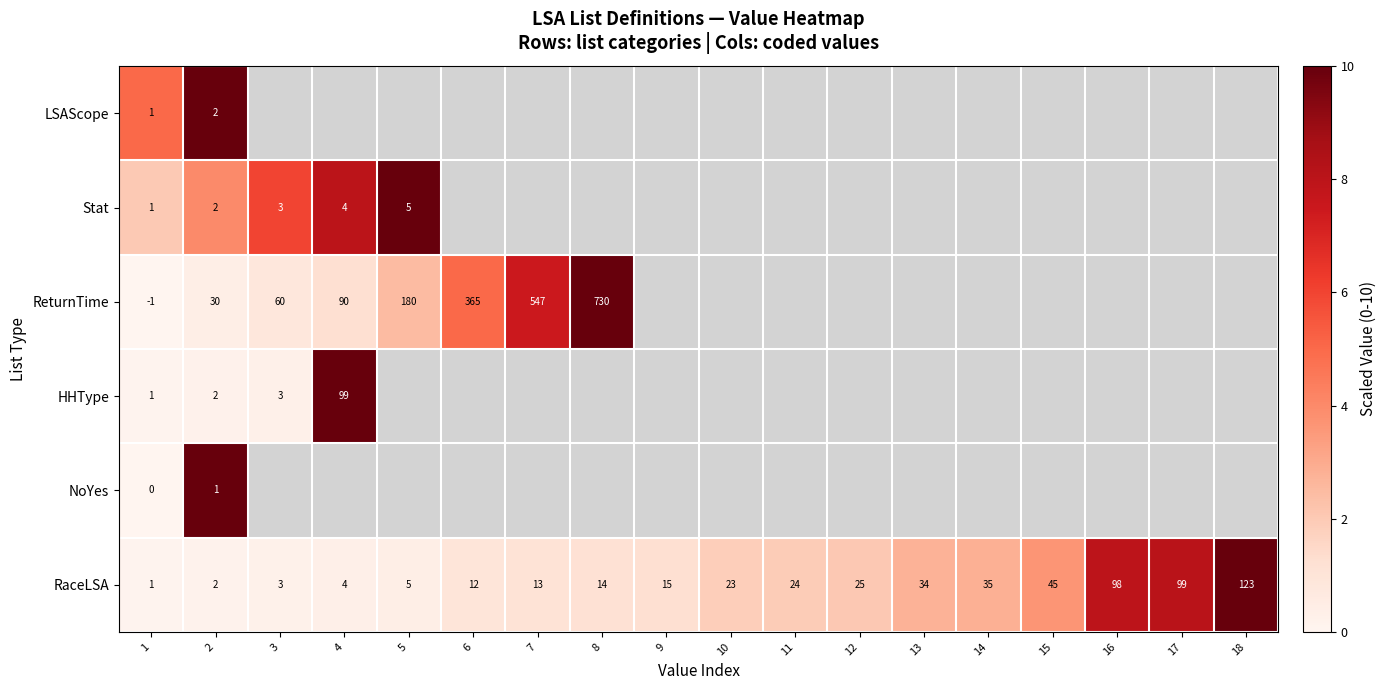

List the labels in order of RaceLSA value, smallest first.

1, 2, 3, 4, 5, 6, 7, 8, 9, 10, 11, 12, 13, 14, 15, 16, 17, 18